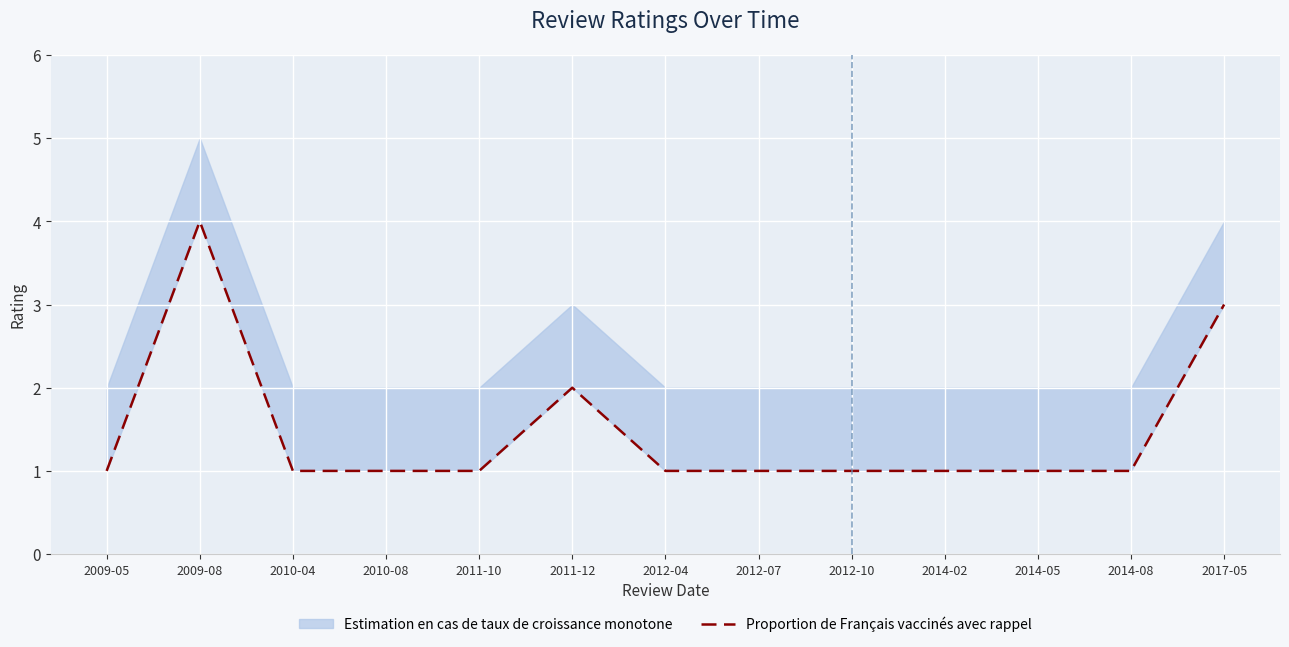

What is the difference between the second highest and minimum values?

2